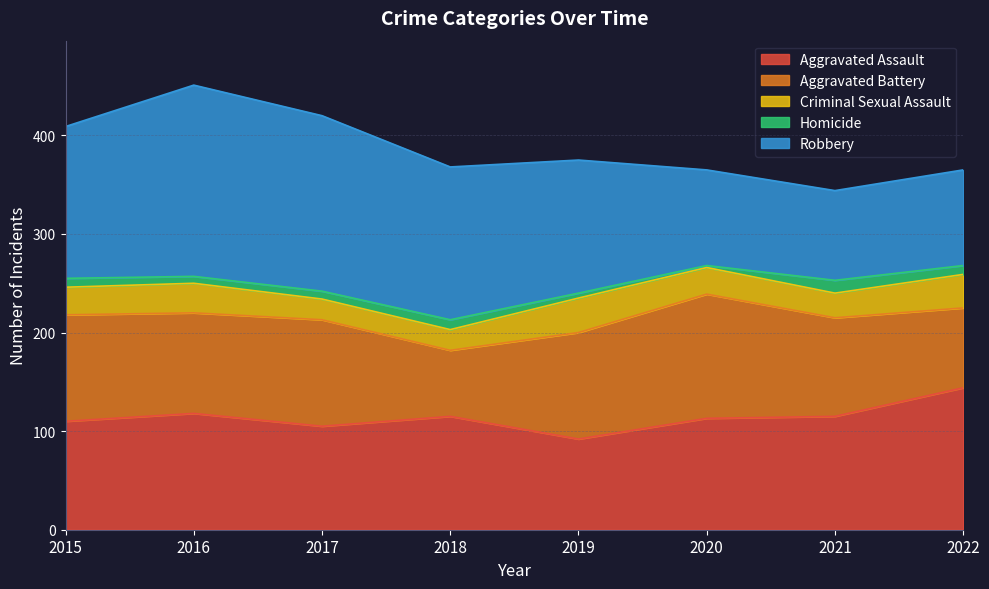

Which has a higher value, 2015 or 2020?

2020